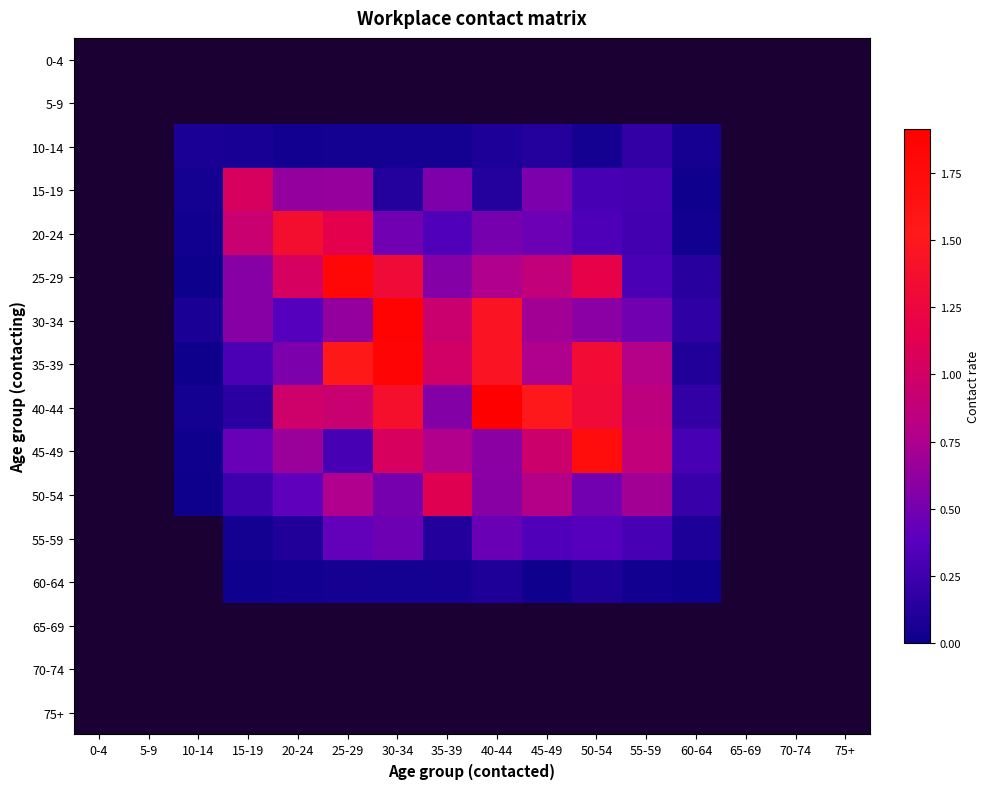

Reading right to left, what are all the values shown in this chart?

0-4: 75+=0.0	70-74=0.0	65-69=0.0	60-64=0.0	55-59=0.0	50-54=0.0	45-49=0.0	40-44=0.0	35-39=0.0	30-34=0.0	25-29=0.0	20-24=0.0	15-19=0.0	10-14=0.0	5-9=0.0	0-4=0.0
5-9: 75+=0.0	70-74=0.0	65-69=0.0	60-64=0.0	55-59=0.0	50-54=0.0	45-49=0.0	40-44=0.0	35-39=0.0	30-34=0.0	25-29=0.0	20-24=0.0	15-19=0.0	10-14=0.0	5-9=0.0	0-4=0.0
10-14: 75+=0.0	70-74=0.0	65-69=0.0	60-64=0.0	55-59=0.2	50-54=0.0	45-49=0.1	40-44=0.1	35-39=0.0	30-34=0.0	25-29=0.0	20-24=0.0	15-19=0.1	10-14=0.1	5-9=0.0	0-4=0.0
15-19: 75+=0.0	70-74=0.0	65-69=0.0	60-64=0.0	55-59=0.3	50-54=0.3	45-49=0.5	40-44=0.1	35-39=0.5	30-34=0.1	25-29=0.6	20-24=0.6	15-19=1.0	10-14=0.0	5-9=0.0	0-4=0.0
20-24: 75+=0.0	70-74=0.0	65-69=0.0	60-64=0.0	55-59=0.3	50-54=0.3	45-49=0.5	40-44=0.5	35-39=0.4	30-34=0.5	25-29=1.1	20-24=1.4	15-19=0.9	10-14=0.0	5-9=0.0	0-4=0.0
25-29: 75+=0.0	70-74=0.0	65-69=0.0	60-64=0.1	55-59=0.3	50-54=1.2	45-49=0.9	40-44=0.8	35-39=0.6	30-34=1.3	25-29=1.8	20-24=1.0	15-19=0.6	10-14=0.0	5-9=0.0	0-4=0.0
30-34: 75+=0.0	70-74=0.0	65-69=0.0	60-64=0.2	55-59=0.5	50-54=0.6	45-49=0.7	40-44=1.5	35-39=0.9	30-34=1.9	25-29=0.6	20-24=0.4	15-19=0.6	10-14=0.1	5-9=0.0	0-4=0.0
35-39: 75+=0.0	70-74=0.0	65-69=0.0	60-64=0.1	55-59=0.8	50-54=1.3	45-49=0.7	40-44=1.5	35-39=1.0	30-34=1.8	25-29=1.5	20-24=0.5	15-19=0.3	10-14=0.0	5-9=0.0	0-4=0.0
40-44: 75+=0.0	70-74=0.0	65-69=0.0	60-64=0.2	55-59=0.9	50-54=1.3	45-49=1.5	40-44=1.9	35-39=0.6	30-34=1.4	25-29=0.9	20-24=1.0	15-19=0.2	10-14=0.0	5-9=0.0	0-4=0.0
45-49: 75+=0.0	70-74=0.0	65-69=0.0	60-64=0.3	55-59=0.9	50-54=1.7	45-49=1.0	40-44=0.6	35-39=0.8	30-34=1.0	25-29=0.3	20-24=0.7	15-19=0.4	10-14=0.0	5-9=0.0	0-4=0.0
50-54: 75+=0.0	70-74=0.0	65-69=0.0	60-64=0.2	55-59=0.7	50-54=0.5	45-49=0.8	40-44=0.6	35-39=1.1	30-34=0.5	25-29=0.8	20-24=0.4	15-19=0.3	10-14=0.0	5-9=0.0	0-4=0.0
55-59: 75+=0.0	70-74=0.0	65-69=0.0	60-64=0.1	55-59=0.3	50-54=0.4	45-49=0.3	40-44=0.5	35-39=0.1	30-34=0.5	25-29=0.4	20-24=0.1	15-19=0.0	10-14=0.0	5-9=0.0	0-4=0.0
60-64: 75+=0.0	70-74=0.0	65-69=0.0	60-64=0.0	55-59=0.0	50-54=0.1	45-49=0.0	40-44=0.1	35-39=0.1	30-34=0.0	25-29=0.0	20-24=0.0	15-19=0.0	10-14=0.0	5-9=0.0	0-4=0.0
65-69: 75+=0.0	70-74=0.0	65-69=0.0	60-64=0.0	55-59=0.0	50-54=0.0	45-49=0.0	40-44=0.0	35-39=0.0	30-34=0.0	25-29=0.0	20-24=0.0	15-19=0.0	10-14=0.0	5-9=0.0	0-4=0.0
70-74: 75+=0.0	70-74=0.0	65-69=0.0	60-64=0.0	55-59=0.0	50-54=0.0	45-49=0.0	40-44=0.0	35-39=0.0	30-34=0.0	25-29=0.0	20-24=0.0	15-19=0.0	10-14=0.0	5-9=0.0	0-4=0.0
75+: 75+=0.0	70-74=0.0	65-69=0.0	60-64=0.0	55-59=0.0	50-54=0.0	45-49=0.0	40-44=0.0	35-39=0.0	30-34=0.0	25-29=0.0	20-24=0.0	15-19=0.0	10-14=0.0	5-9=0.0	0-4=0.0